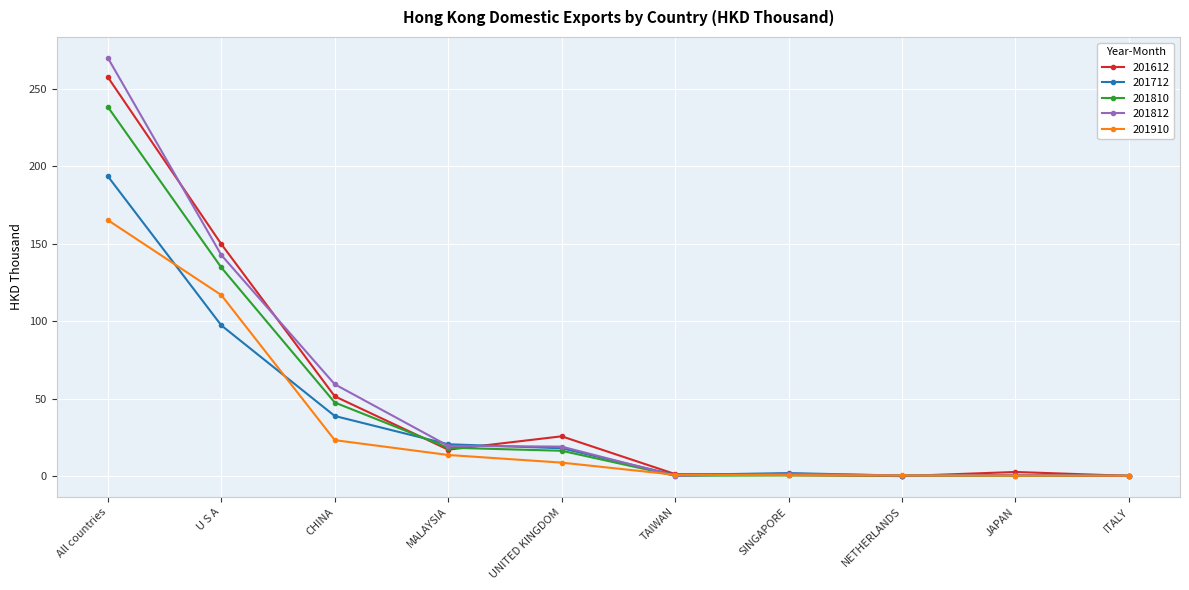

What is the label of the 5th point from the left?

UNITED KINGDOM